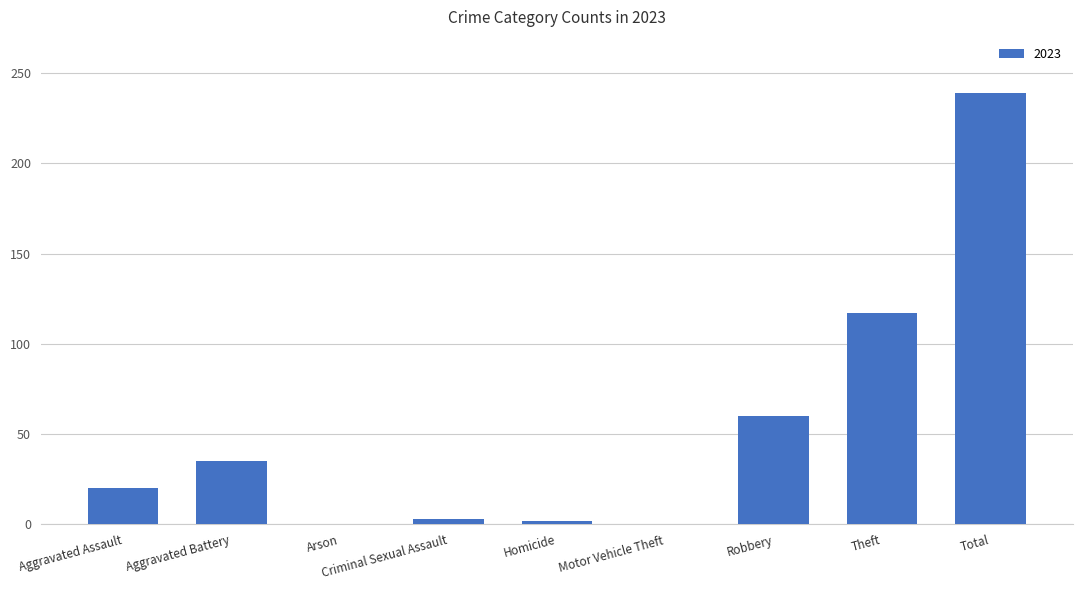

What is the greatest value displayed?

239